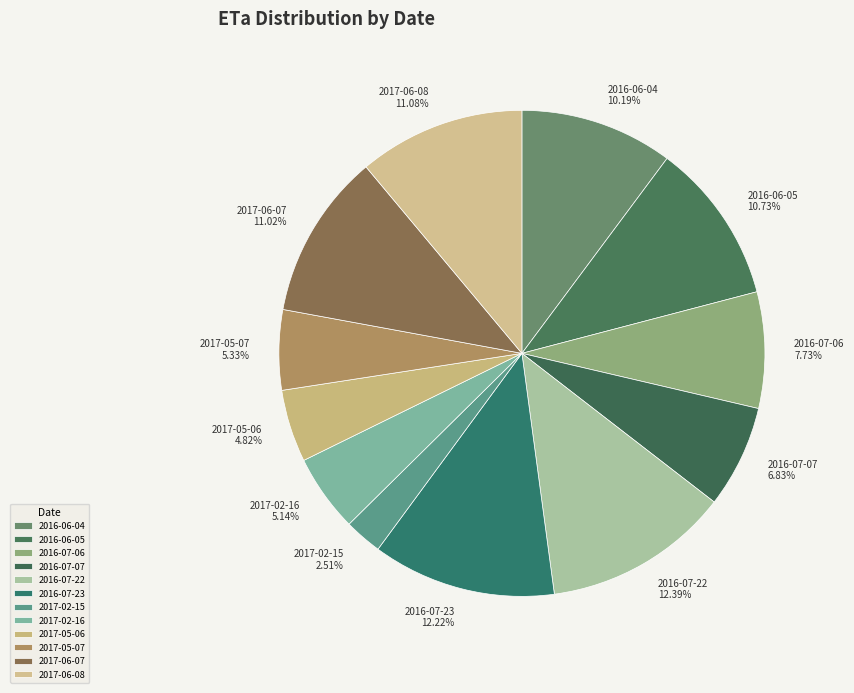

Is there any slice that represents more than half of the pie?

No